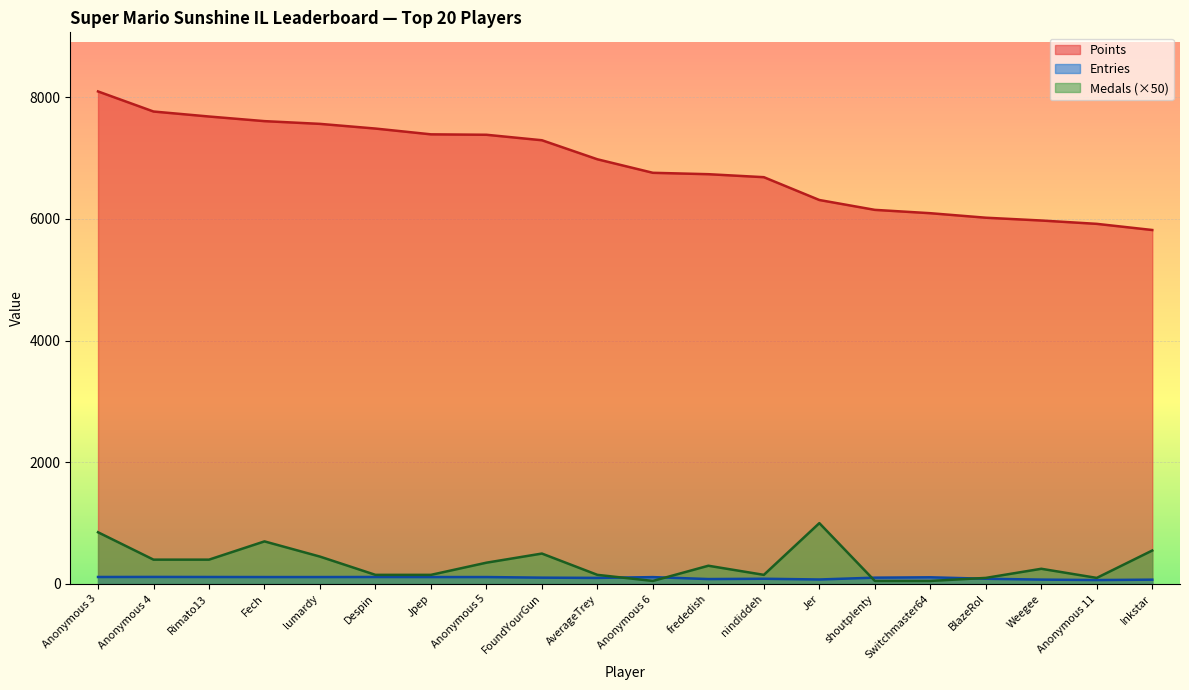

Is it true that Entries equals 86 at BlazeRol?

True